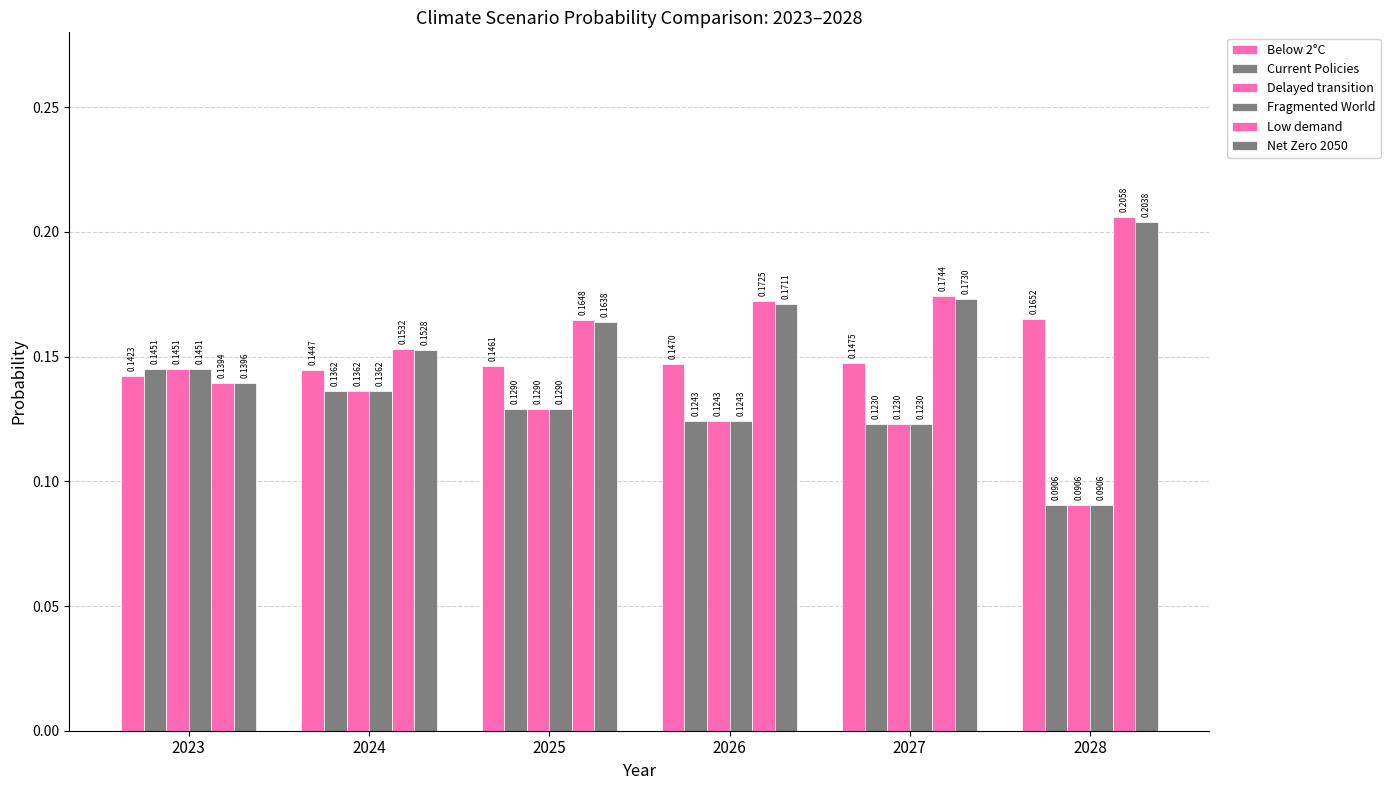

Are the bars horizontal?

No